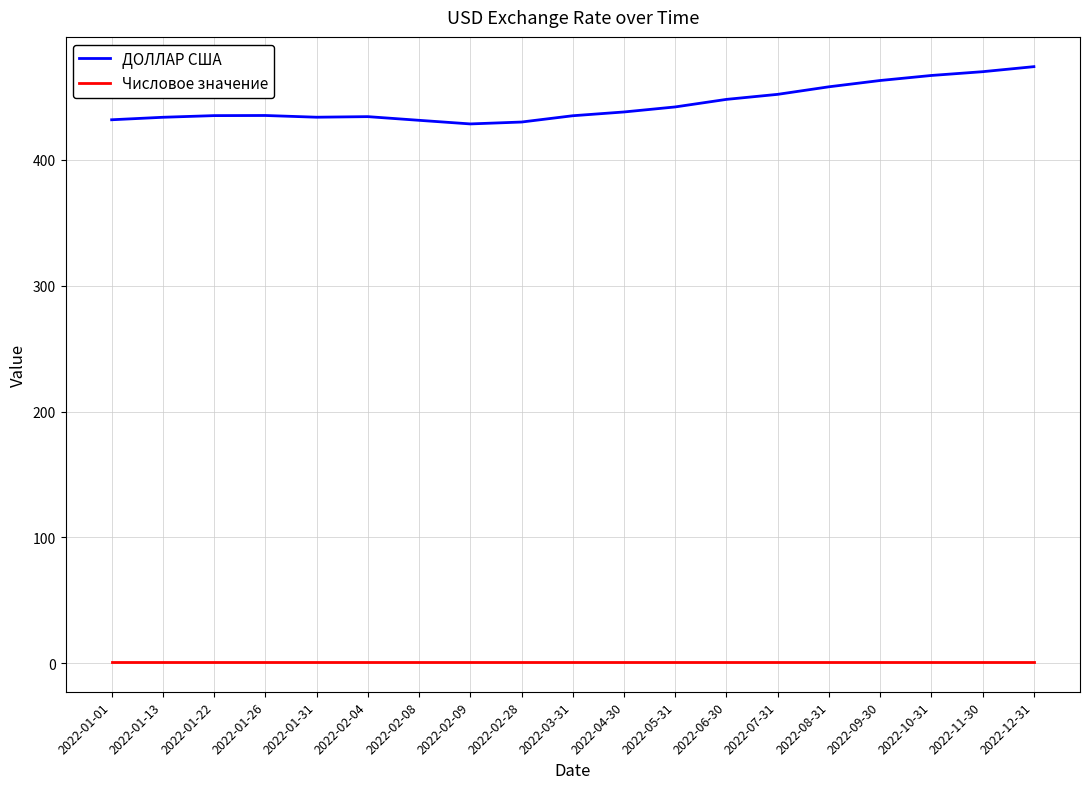

True or false: ДОЛЛАР США and Числовое значение cross at least once.

False